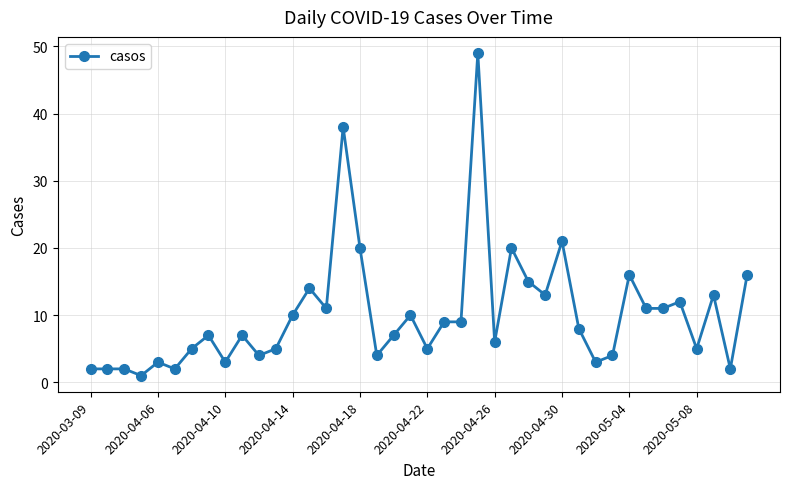

What is the average value?

10